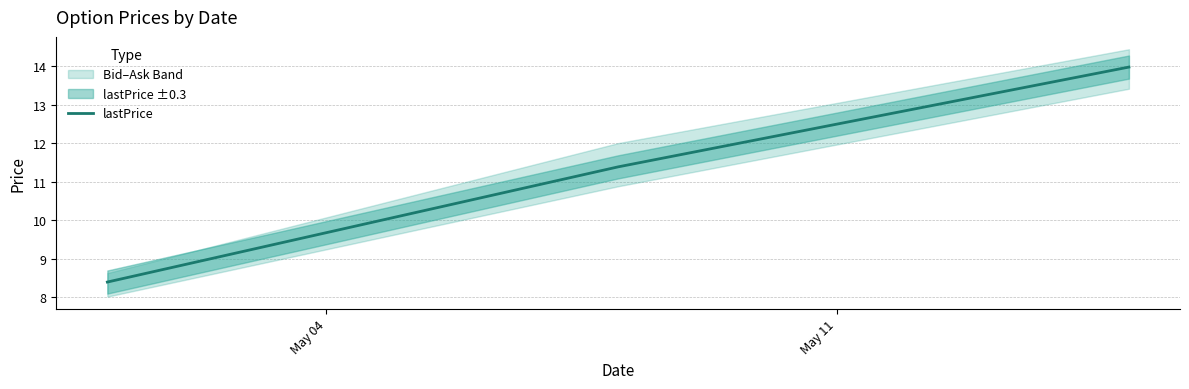

The chart shows a value of 7.9 at May 11. True or false?

False